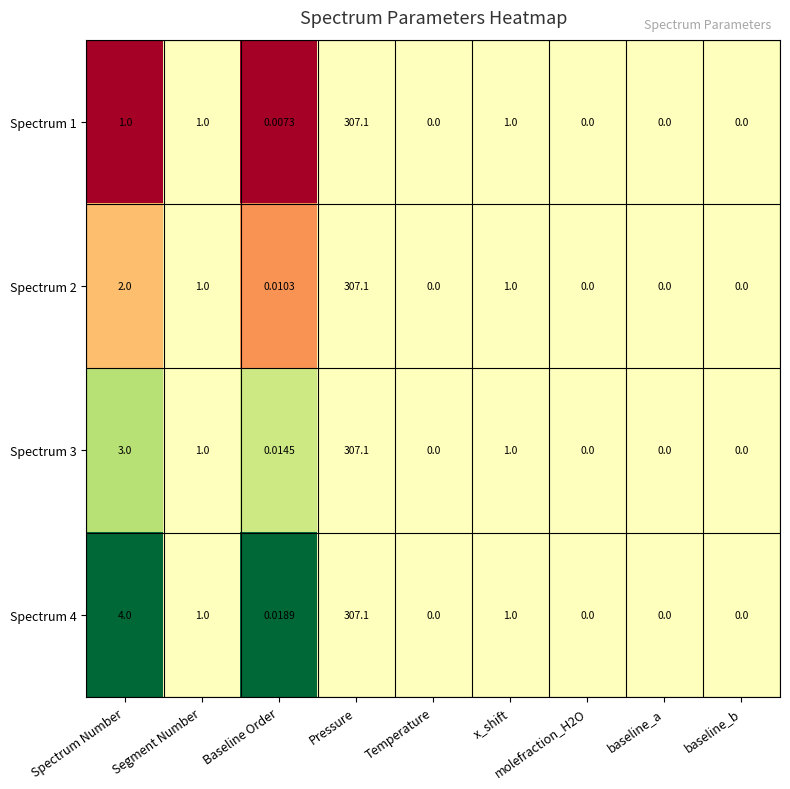

Where is Spectrum 2 nearest to the value 153?

Spectrum Number